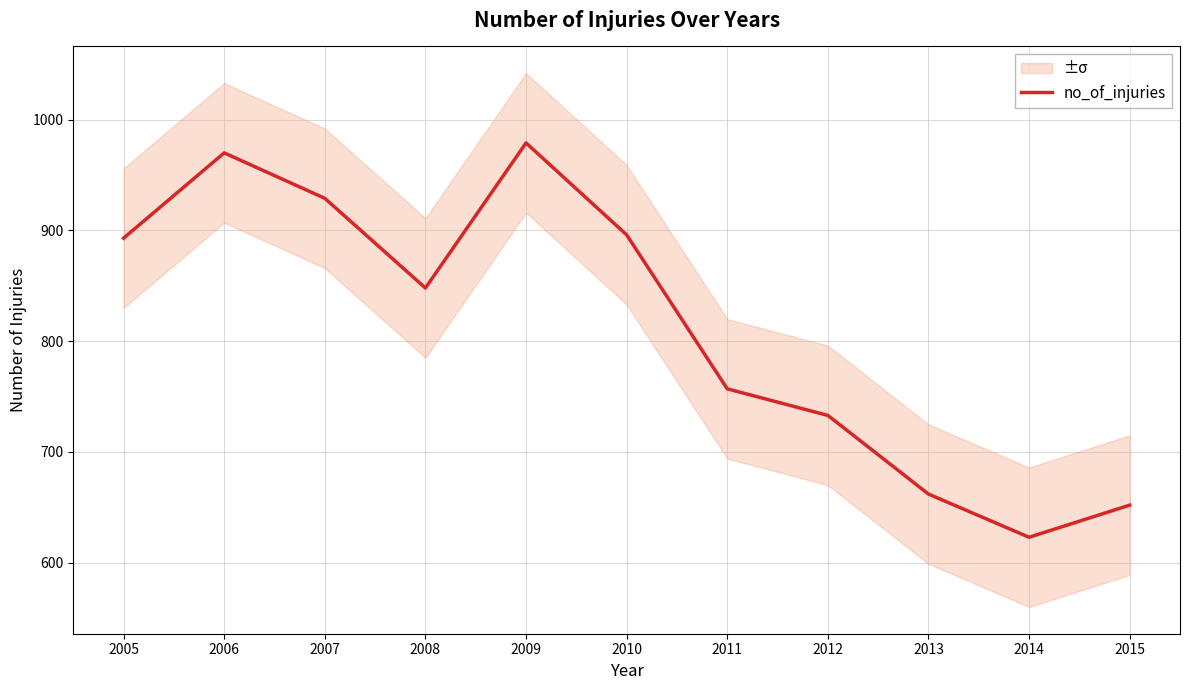

Is it true that the value at 2007 is 358?

False